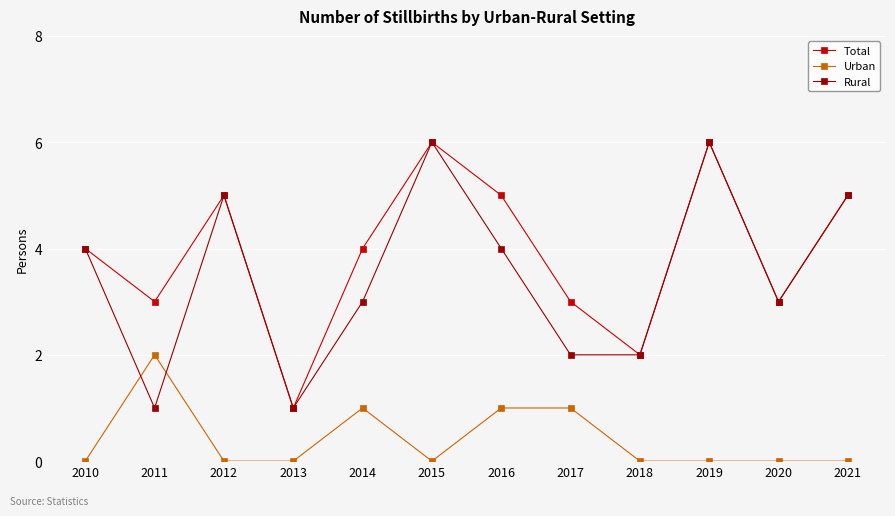

What is the spread (max minus min) of values at 2010?

4